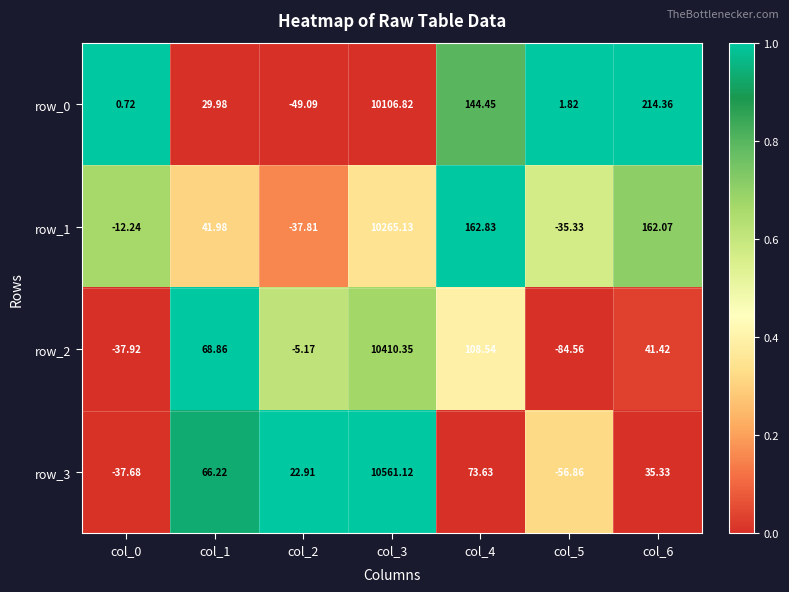

How many values in row_0 are above zero?

6